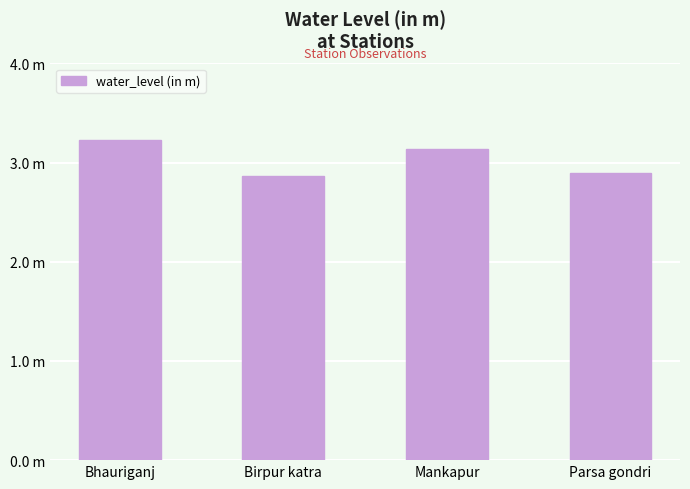

Between Parsa gondri and Mankapur, which is larger?

Mankapur